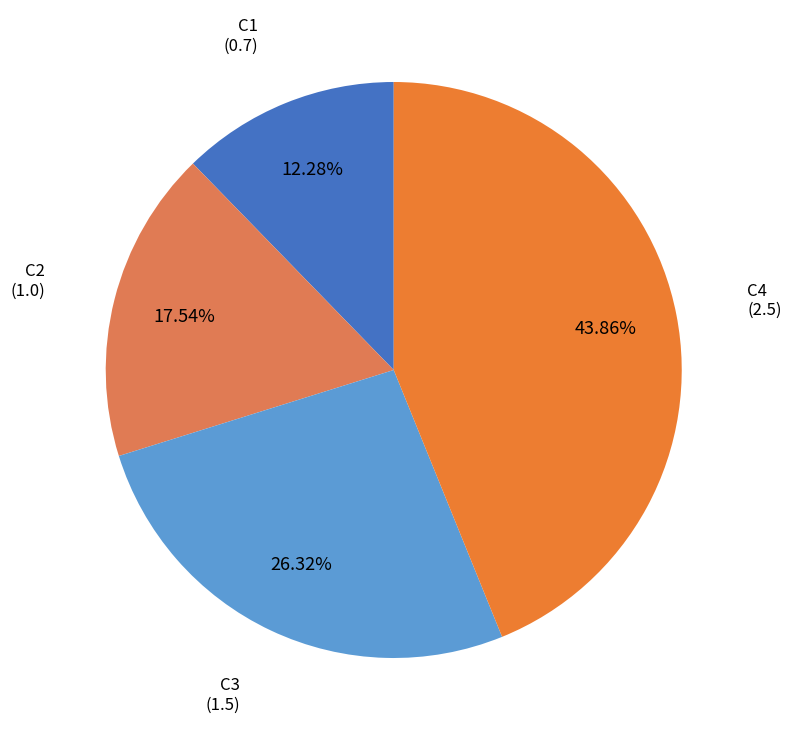

To the nearest percent, what is the difference between the C1 and C2 slice percentages?

5%